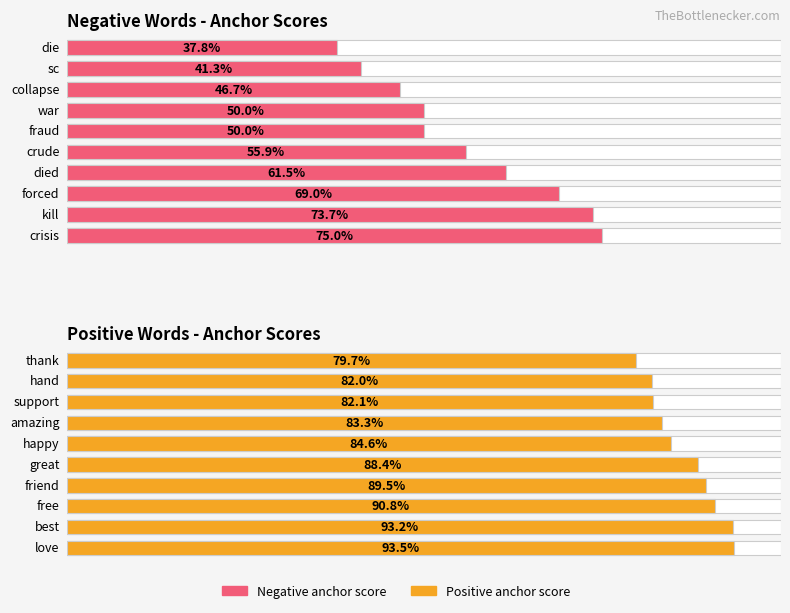

What is the value of the Negative Words - Anchor Scores bar at the 6th from the left?

0.5